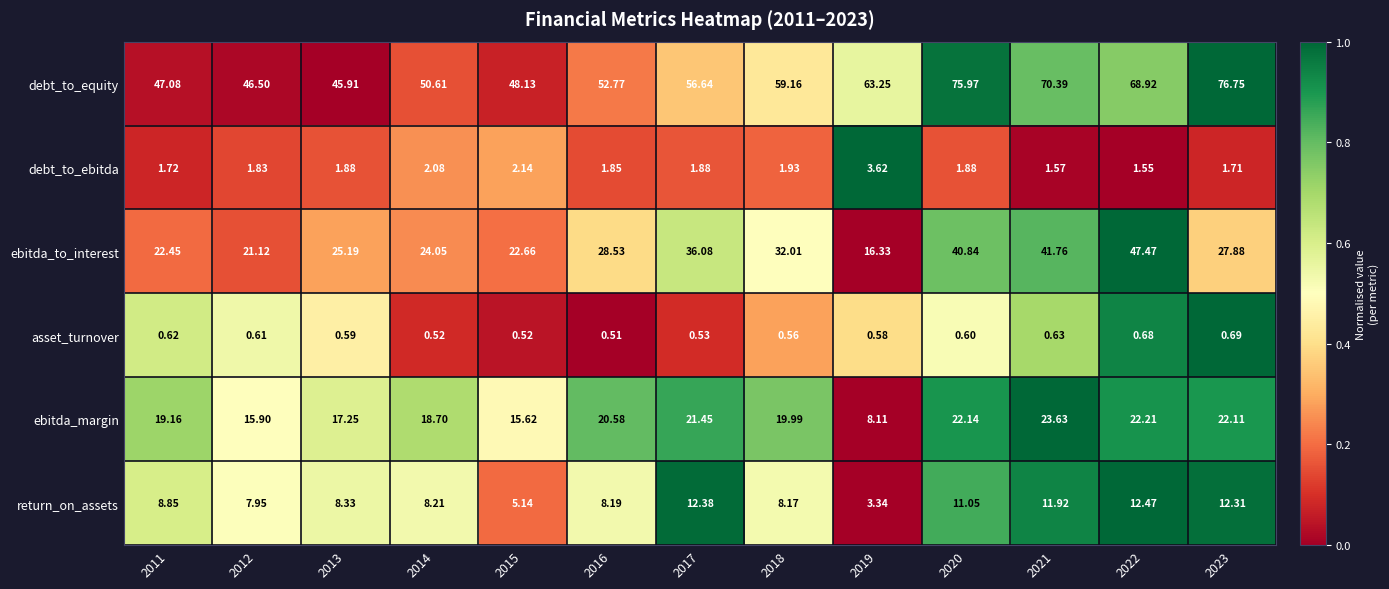

Which series has the largest range (max minus min)?

ebitda_to_interest